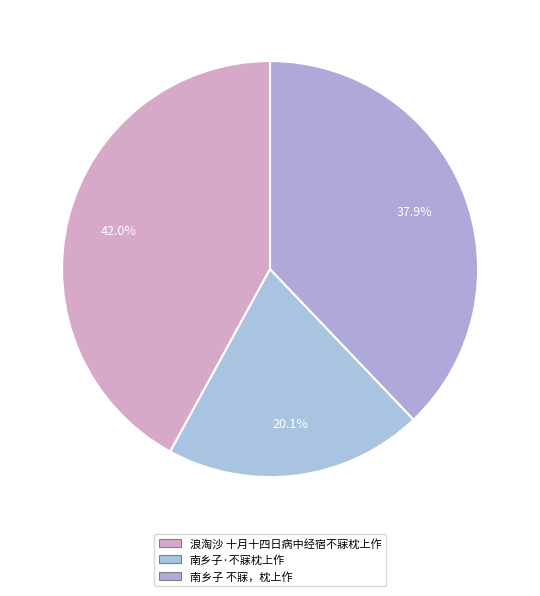

Rank the categories by value from lowest to highest.

南乡子·不寐枕上作, 南乡子 不寐，枕上作, 浪淘沙 十月十四日病中经宿不寐枕上作